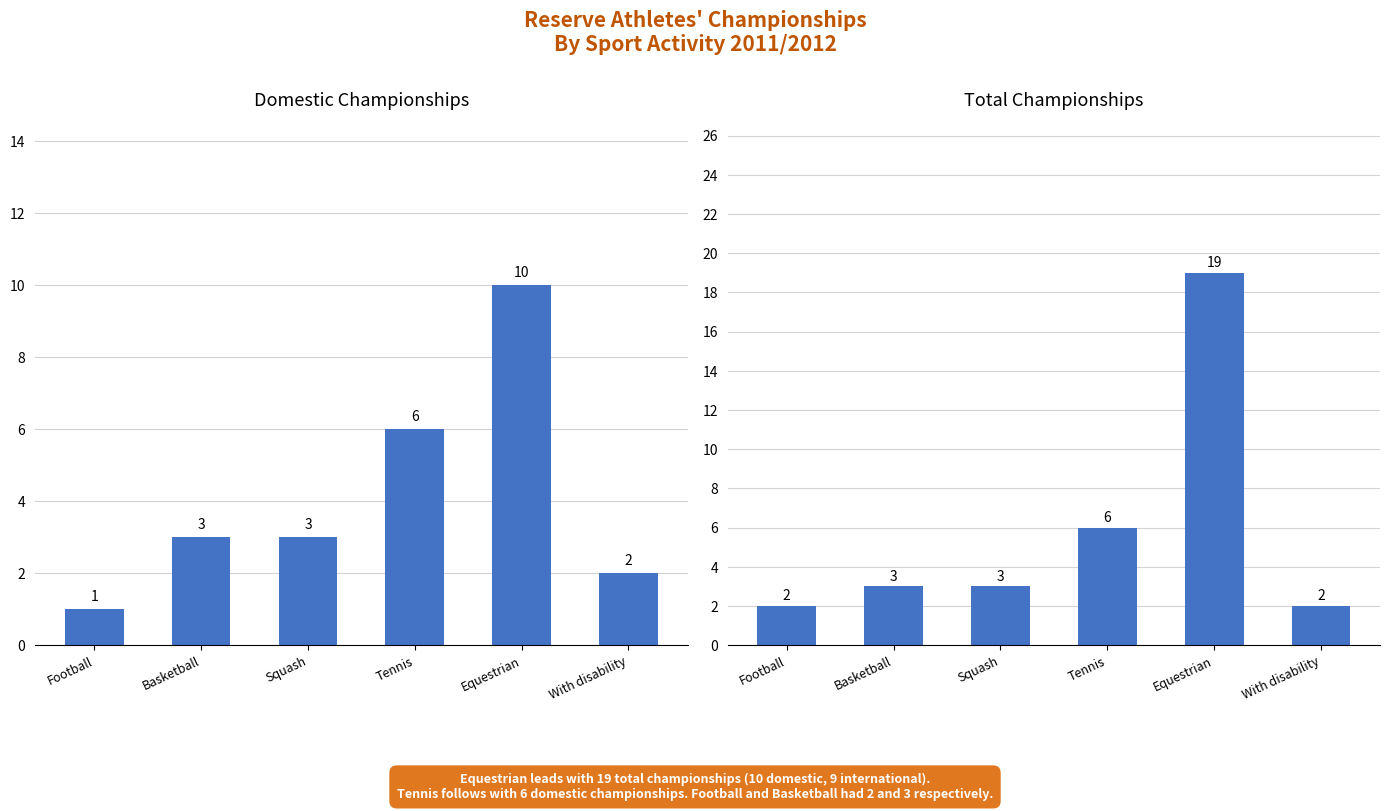

How many series are shown in this chart?

2